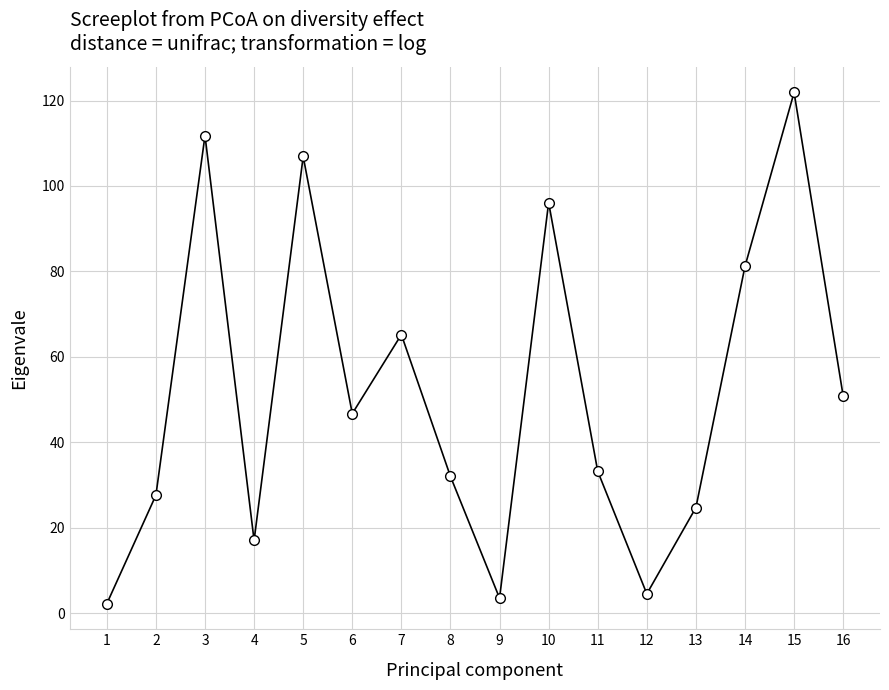

Reading right to left, list all the values displayed in this chart.

16=50.8	15=121.9	14=81.2	13=24.7	12=4.5	11=33.2	10=96.1	9=3.5	8=32.0	7=65.2	6=46.7	5=106.9	4=17.0	3=111.8	2=27.6	1=2.2